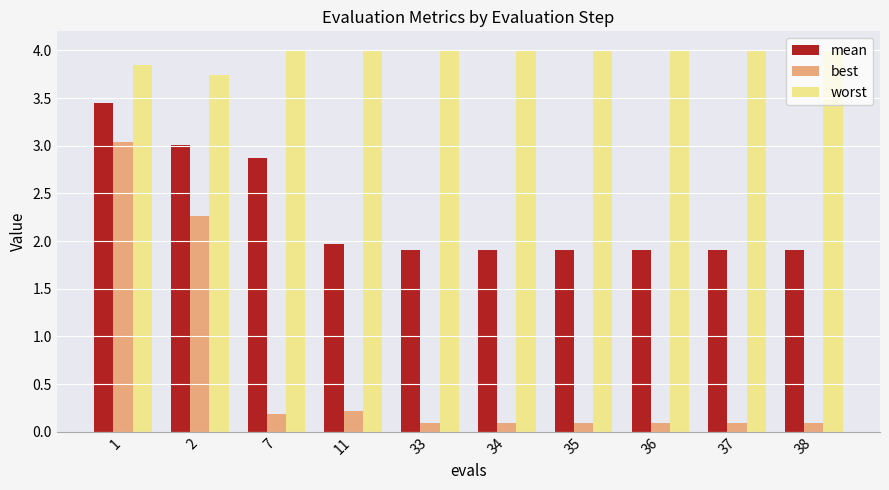

What is the value of the best bar at the 8th from the left?

0.1